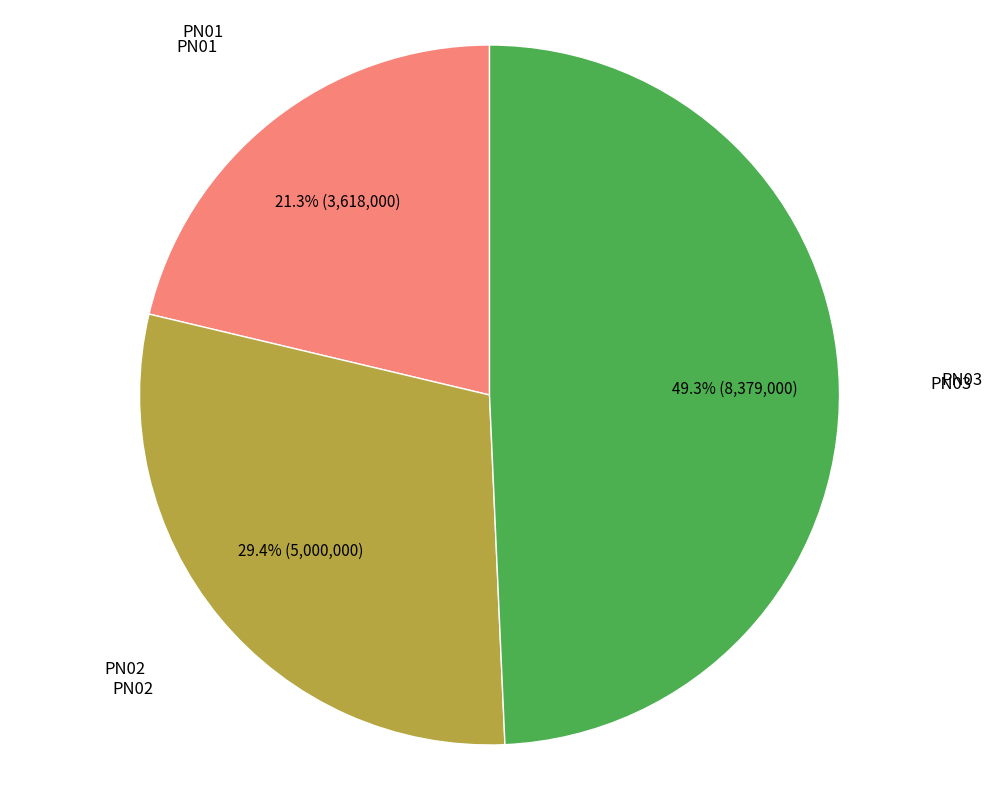

Is there a majority slice in this chart?

No